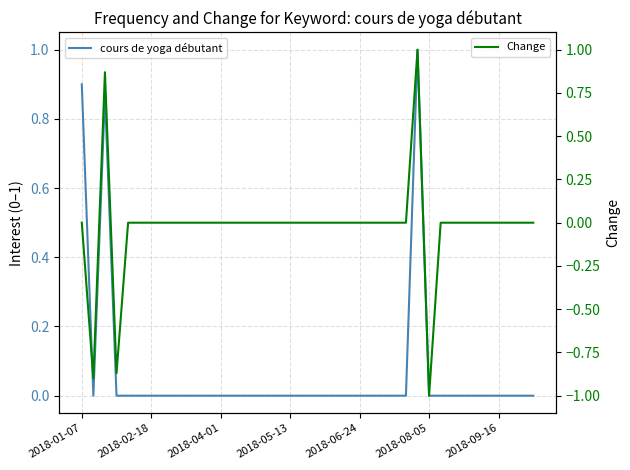

What position from the left is 2018-02-18?

2